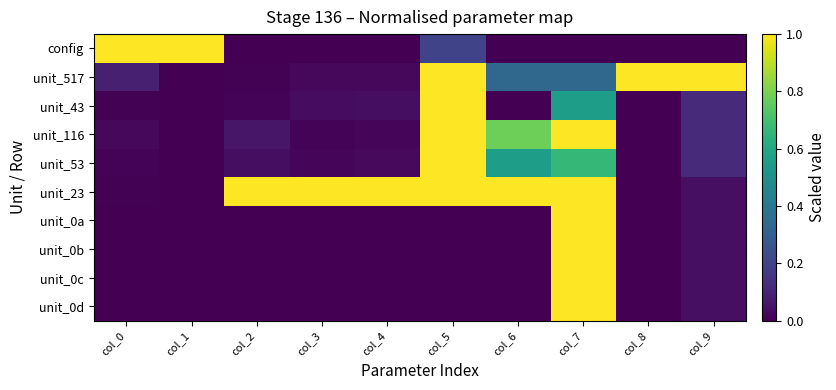

Rank the series at col_1 from lowest to highest value.

unit_23, unit_0a, unit_0b, unit_0c, unit_0d, unit_517, unit_43, unit_53, unit_116, config